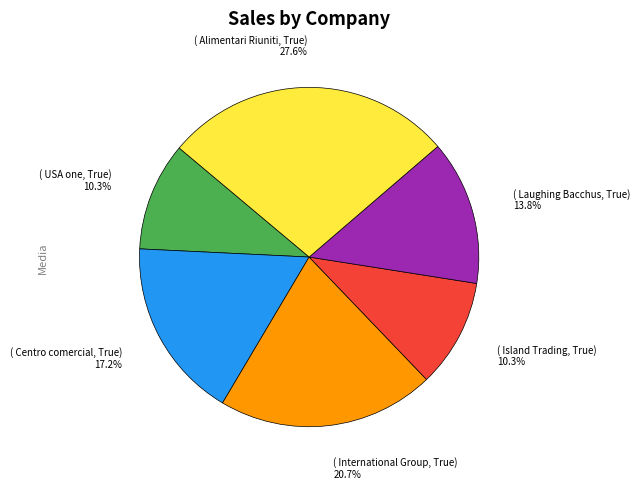

Which has a higher value, ( Centro comercial, True) 17.2% or ( USA one, True) 10.3%?

( Centro comercial, True) 17.2%